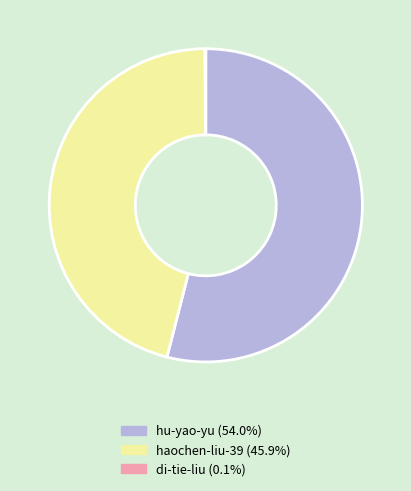

Which category accounts for the majority?

hu-yao-yu